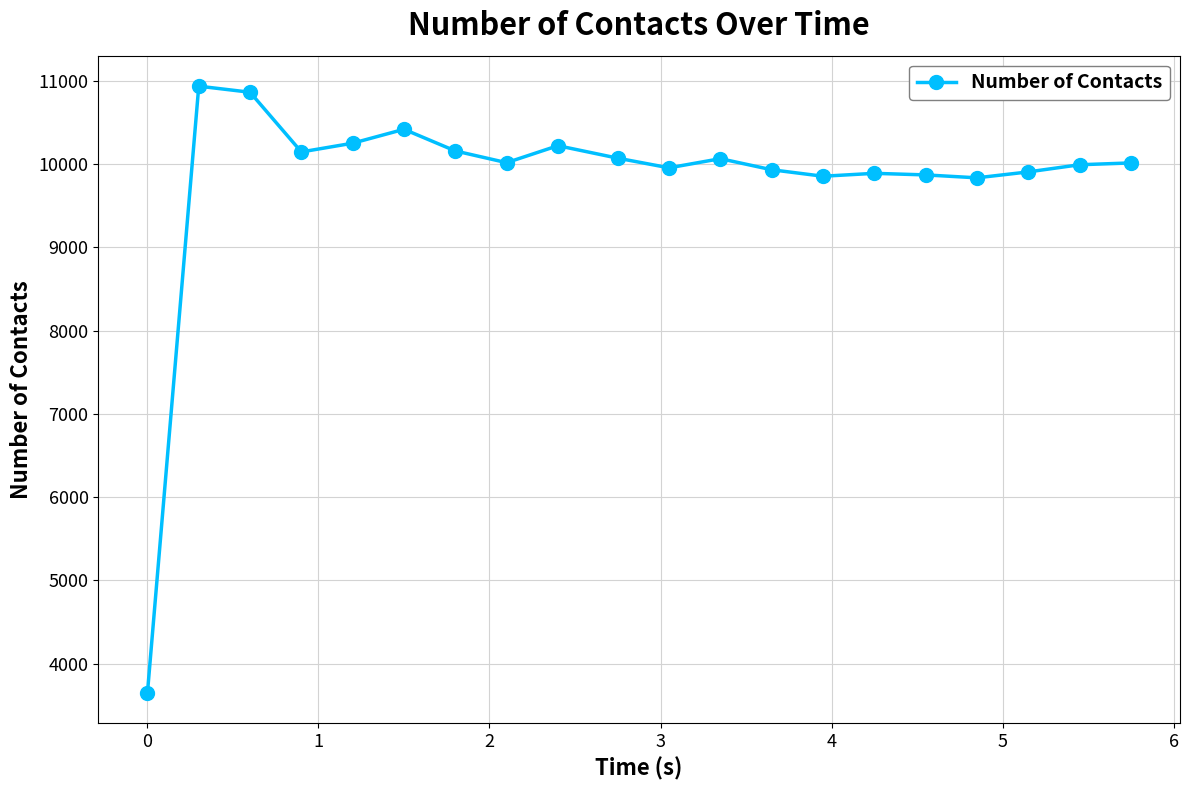

Does the chart have visible grid lines?

Yes